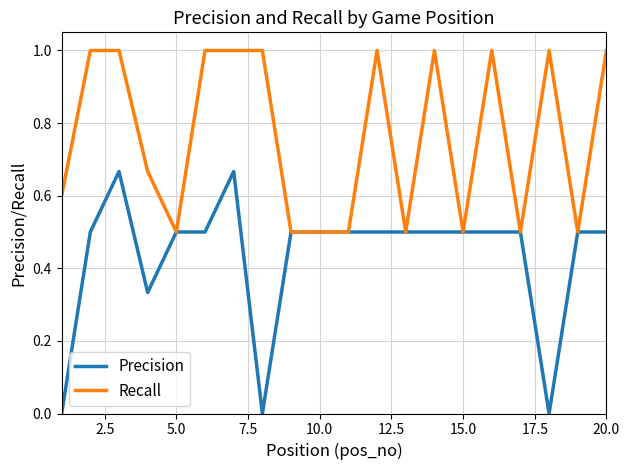

Rank the series by their maximum value, from highest to lowest.

Recall, Precision